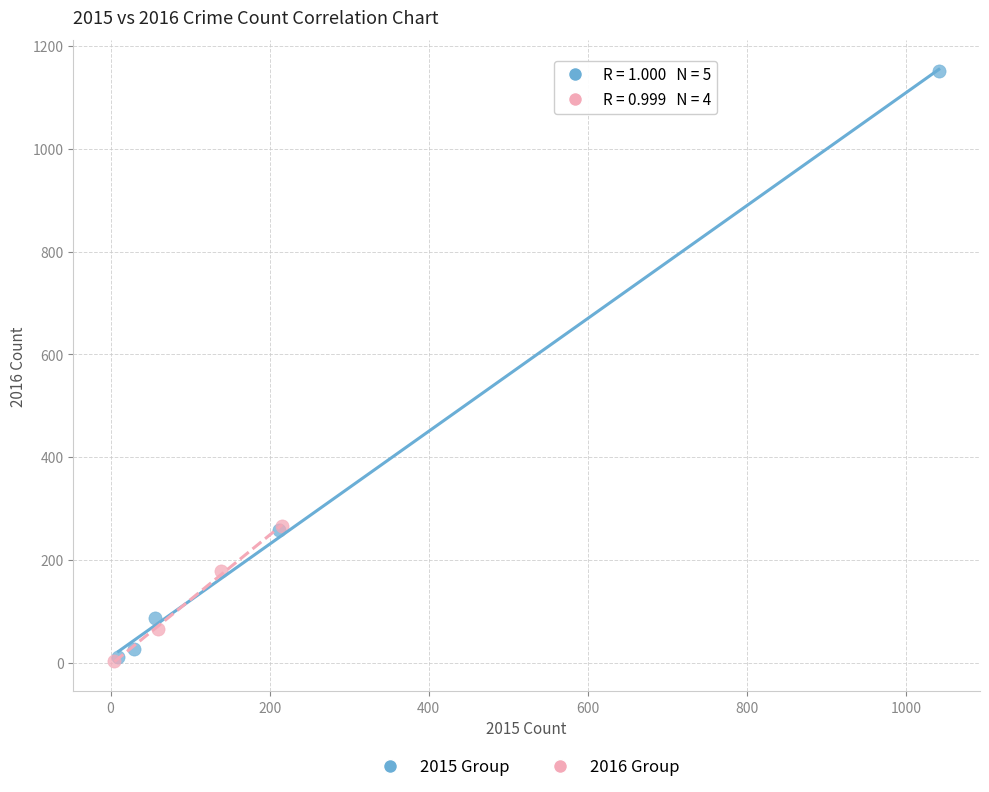

Which series contains the highest Y value?

2015 Group